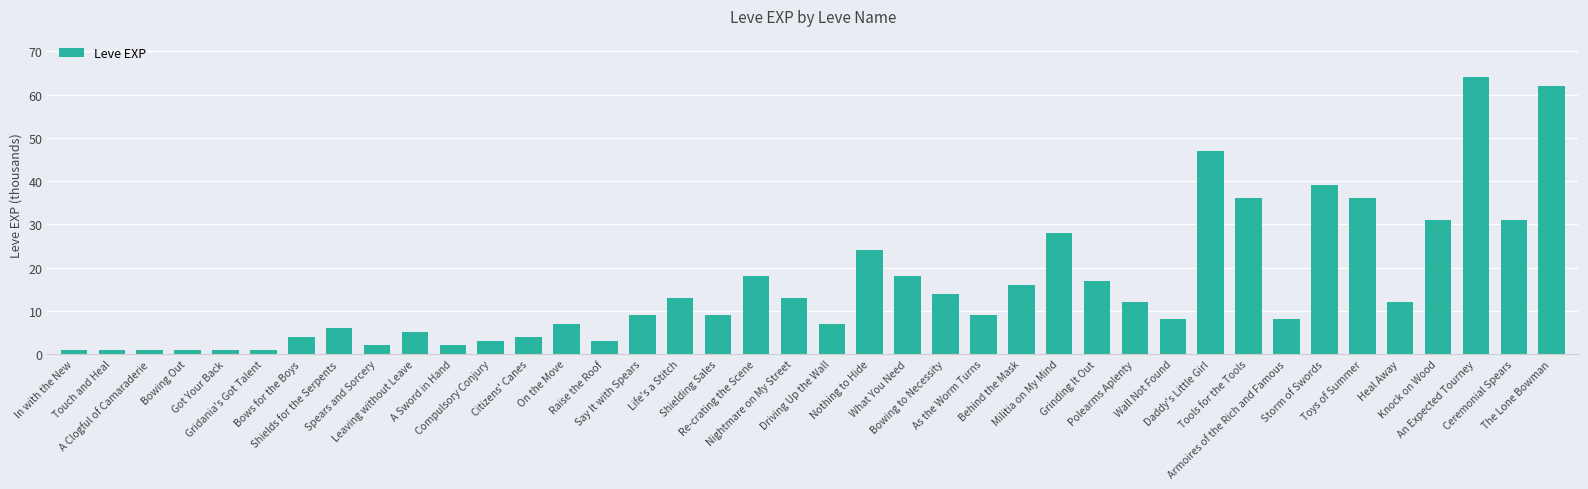

The chart shows a value of 7 at Driving Up the Wall. True or false?

True